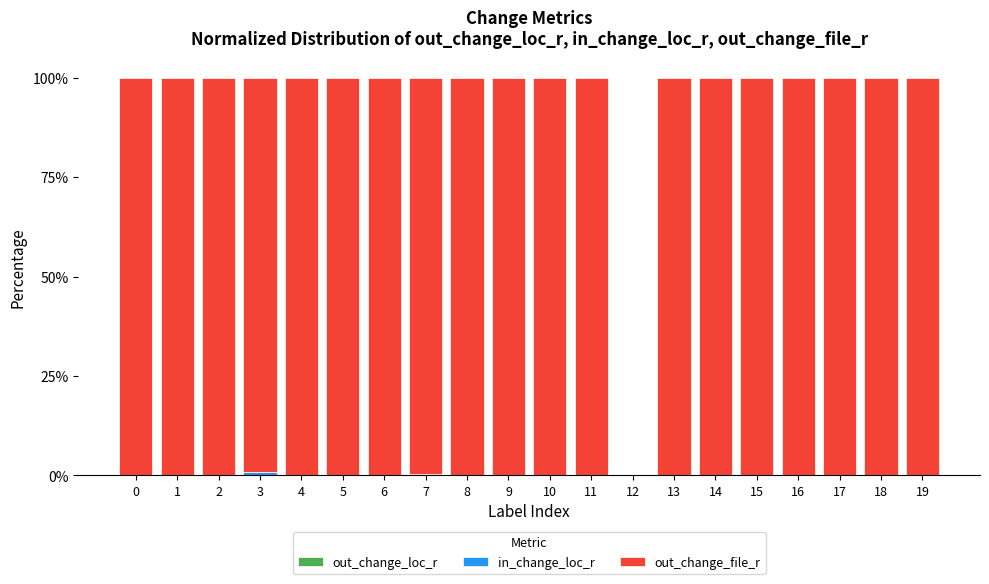

Are the bars grouped side by side (vs. stacked)?

No